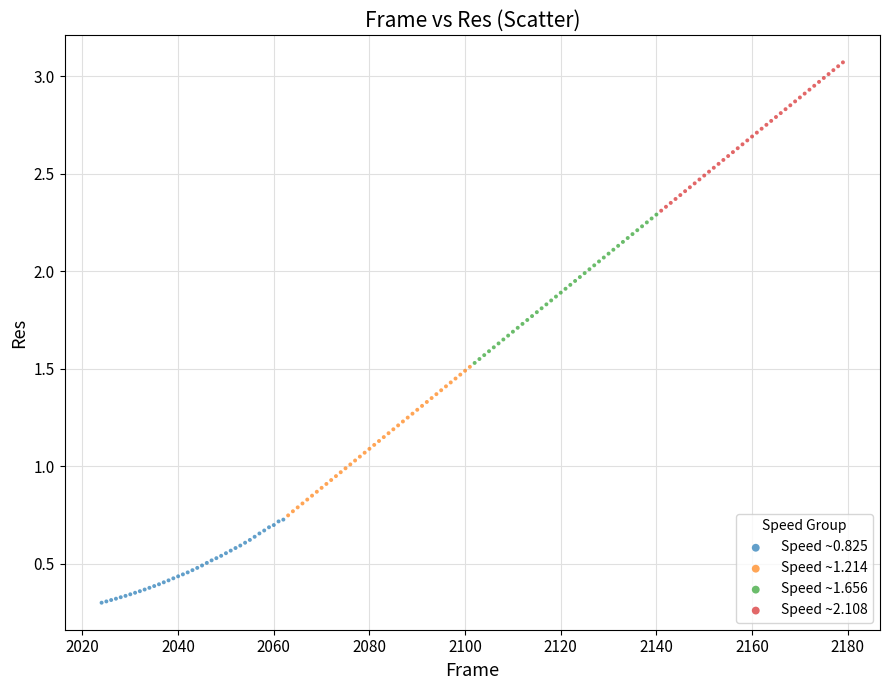

Which series contains the lowest Y value?

Speed ~0.825